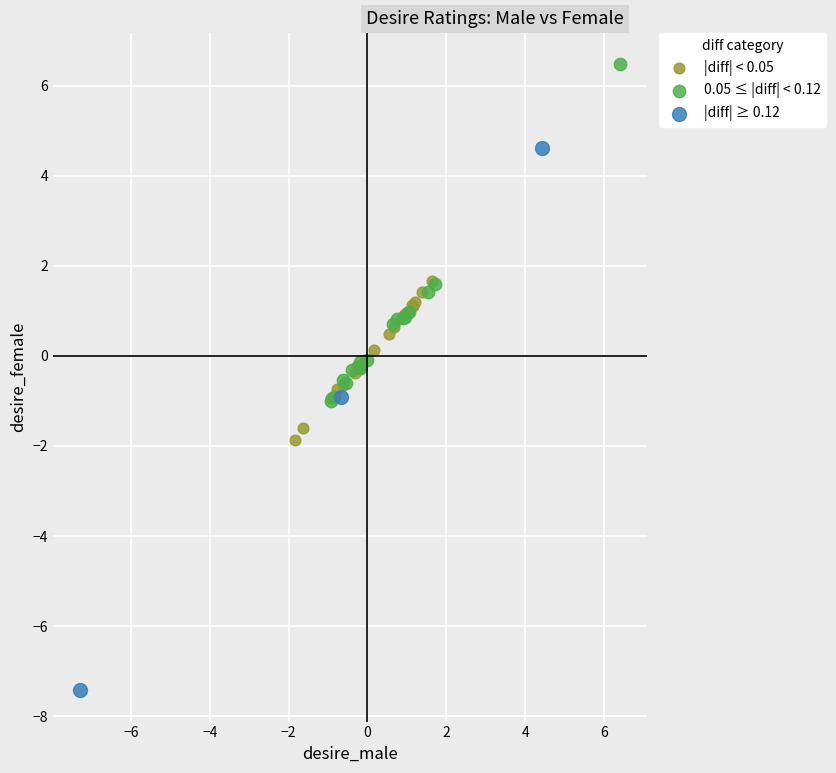

Which series has the largest Y range (max minus min)?

|diff| ≥ 0.12